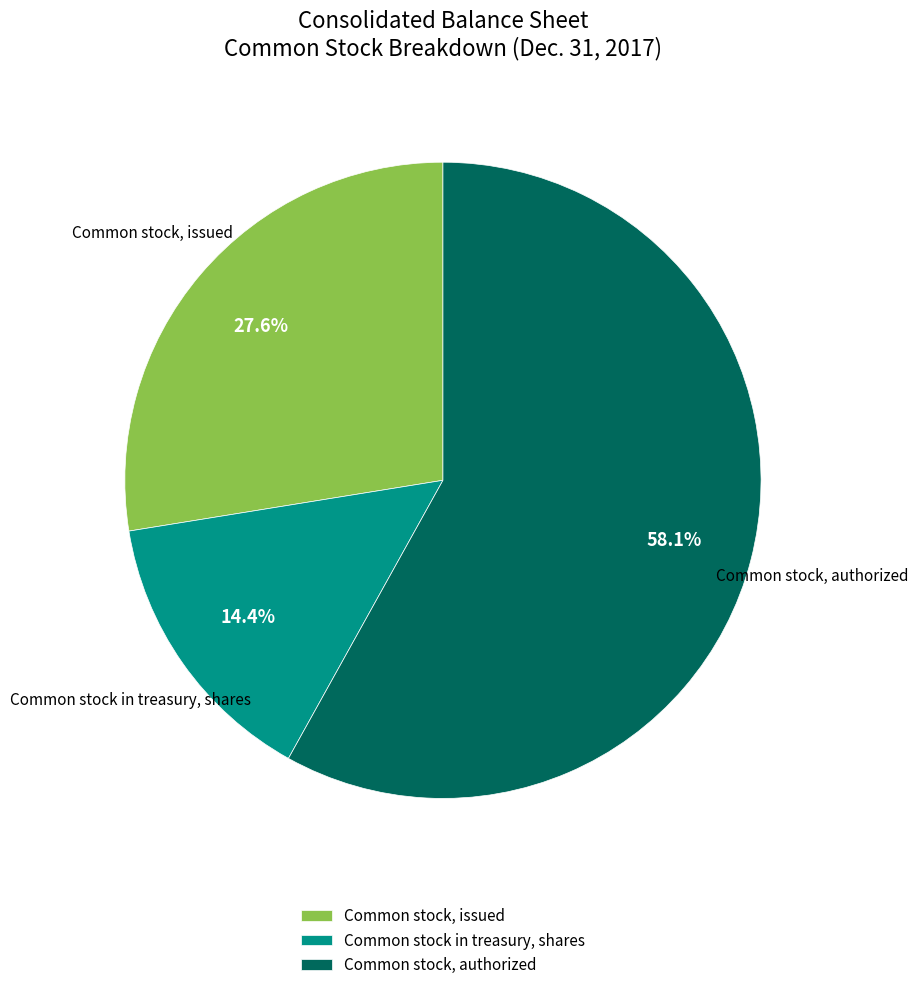

Which category has the smallest portion of the pie?

Common stock in treasury, shares